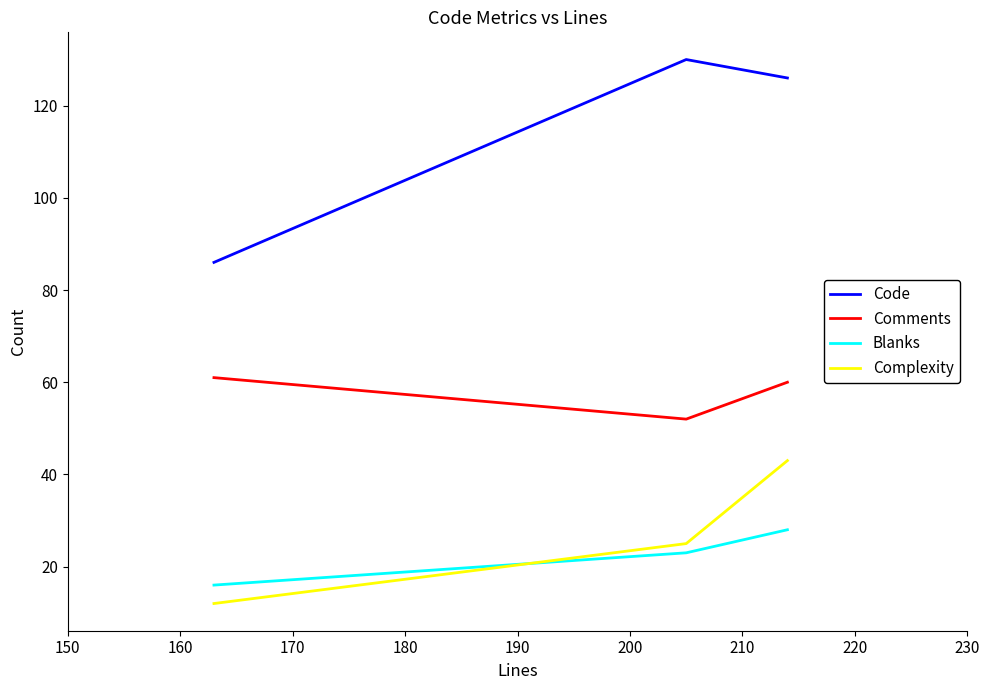

Which series has the widest spread of values?

Code